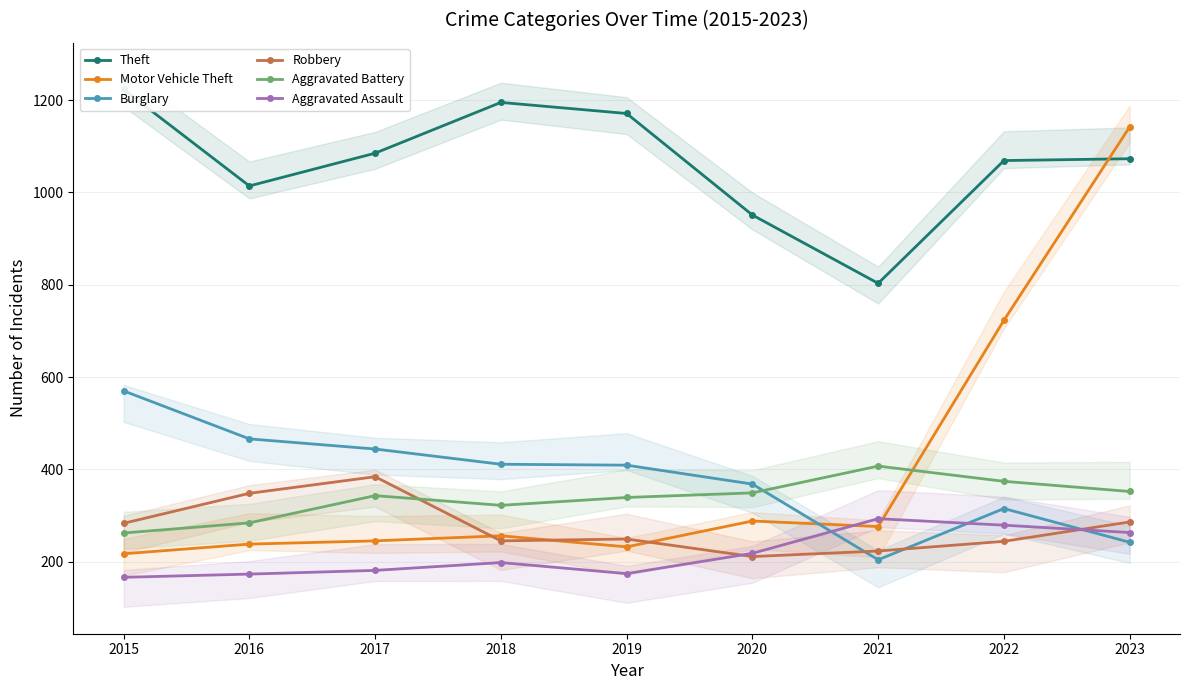

At 2015, list the series in order from largest to smallest.

Theft, Burglary, Robbery, Aggravated Battery, Motor Vehicle Theft, Aggravated Assault